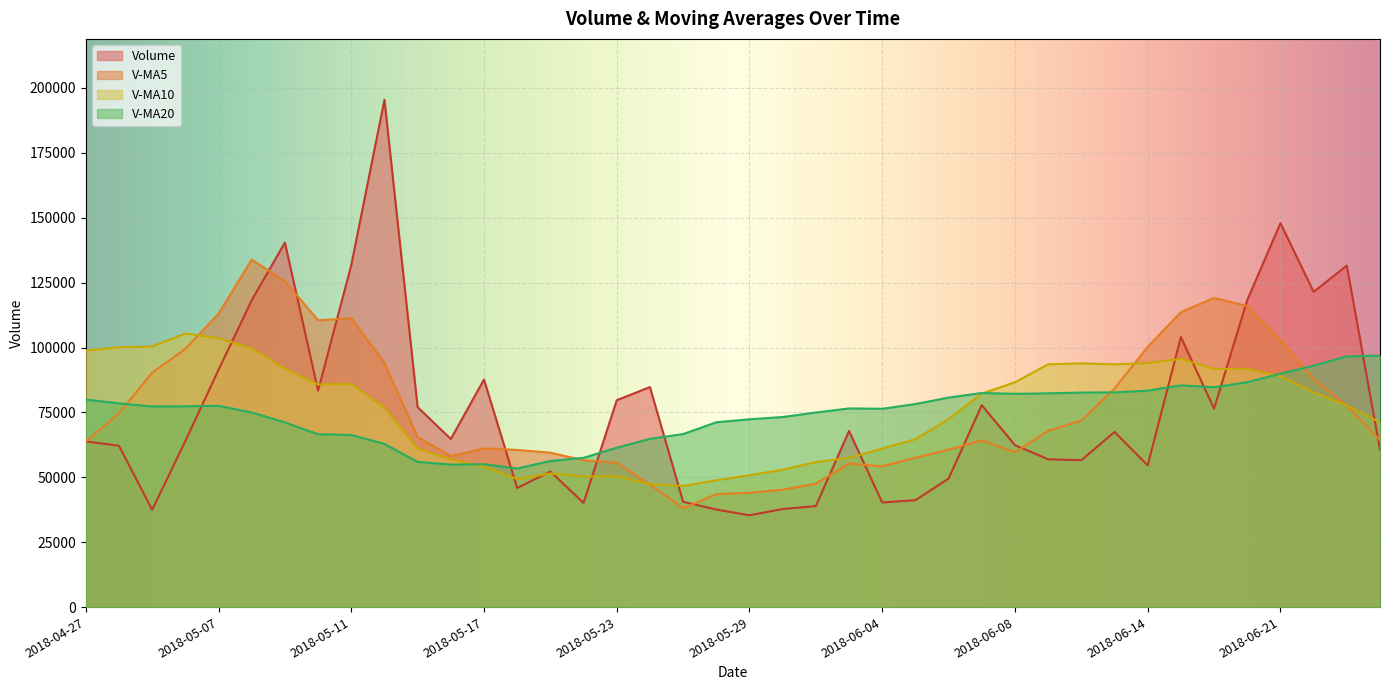

What is the value of the v_ma20 point at the 32nd from the left?

82700.6